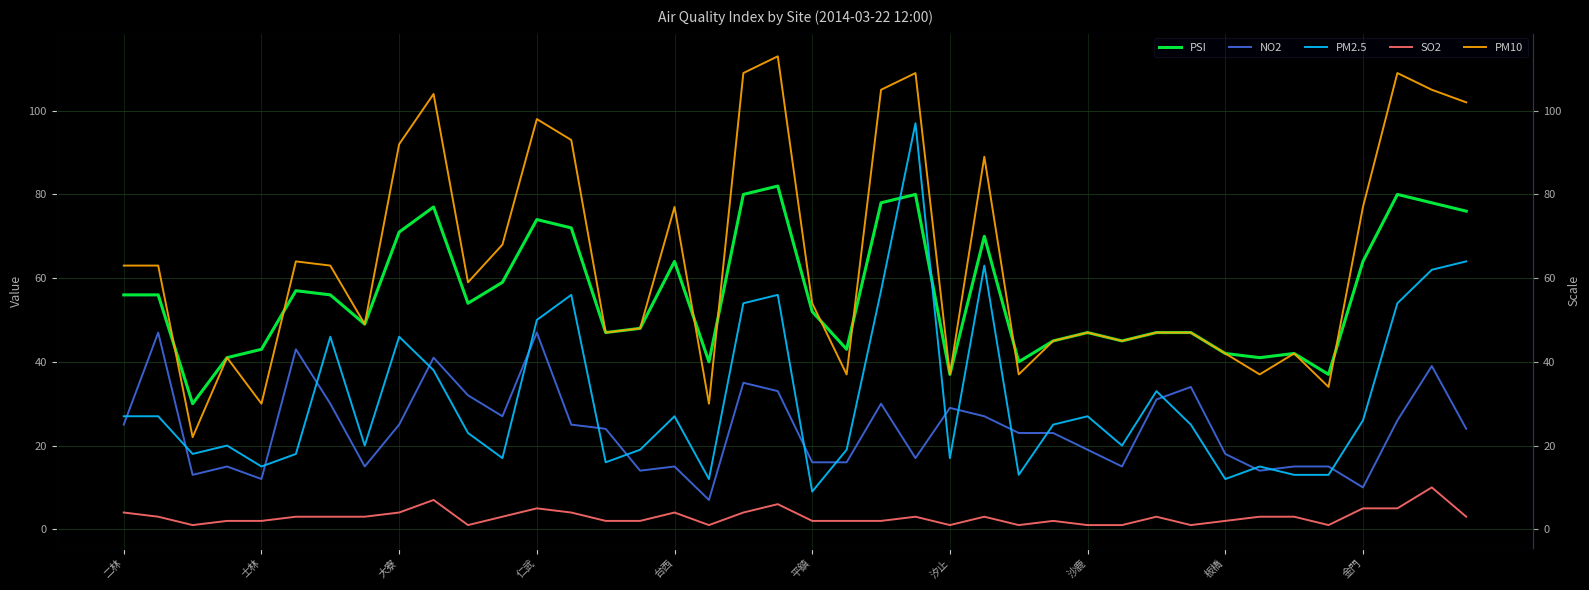

Which category has the highest value in the PM10 series?

19